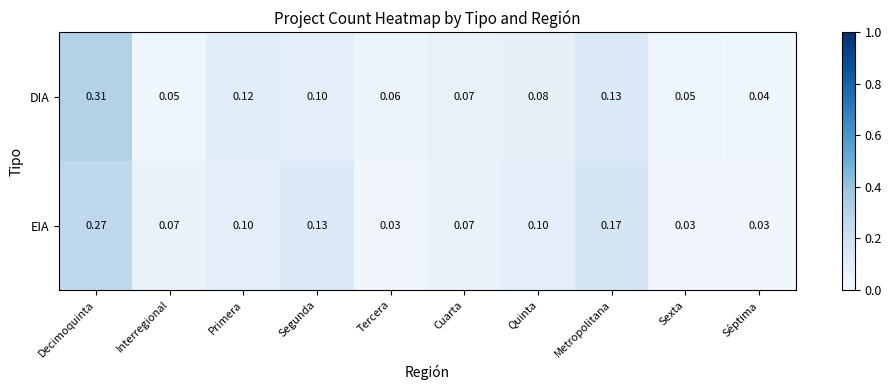

List the series in order of their overall mean, lowest first.

EIA, DIA